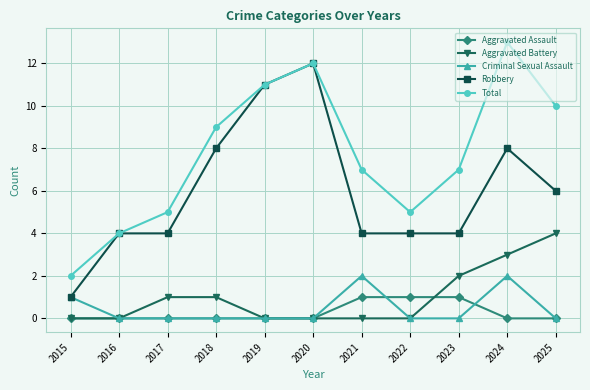

Reading left to right, transcribe all the data shown in this chart.

Aggravated Assault: 2015=0	2016=0	2017=0	2018=0	2019=0	2020=0	2021=1	2022=1	2023=1	2024=0	2025=0
Aggravated Battery: 2015=0	2016=0	2017=1	2018=1	2019=0	2020=0	2021=0	2022=0	2023=2	2024=3	2025=4
Criminal Sexual Assault: 2015=1	2016=0	2017=0	2018=0	2019=0	2020=0	2021=2	2022=0	2023=0	2024=2	2025=0
Robbery: 2015=1	2016=4	2017=4	2018=8	2019=11	2020=12	2021=4	2022=4	2023=4	2024=8	2025=6
Total: 2015=2	2016=4	2017=5	2018=9	2019=11	2020=12	2021=7	2022=5	2023=7	2024=13	2025=10